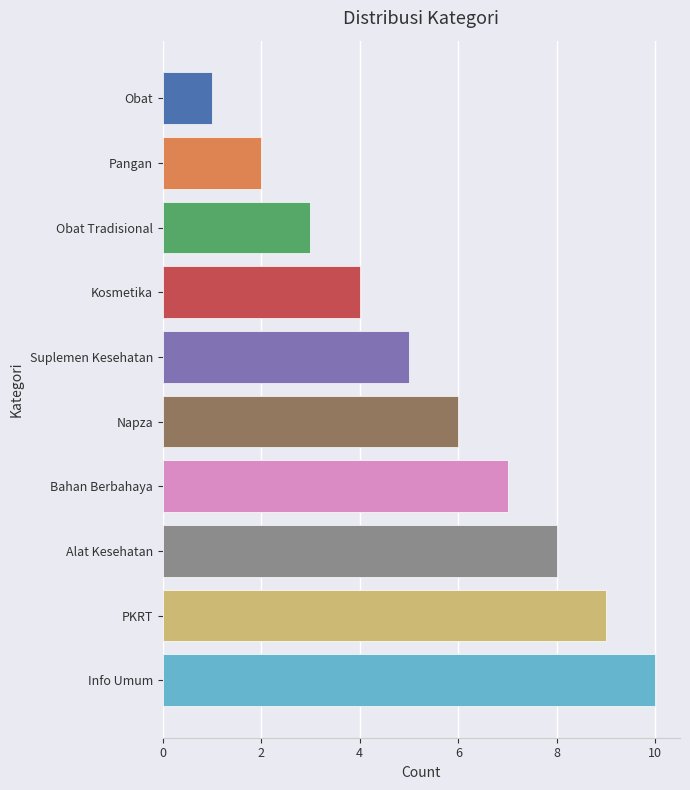

The chart shows a value of 1 at Obat. True or false?

False